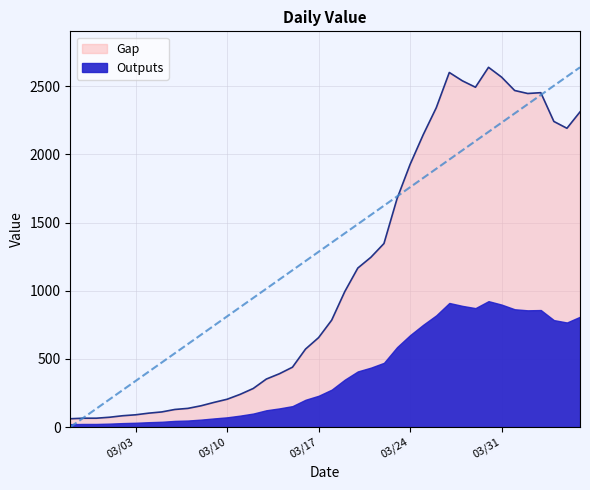

At which category does the chart reach its peak across all series?

2020-03-30